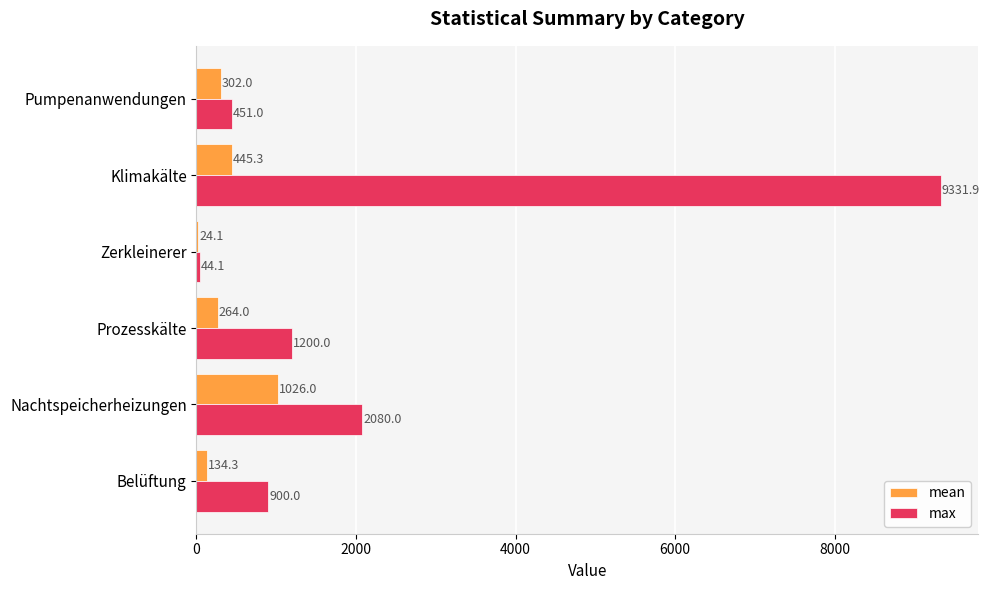

What is the maximum value shown in the chart?

9331.9